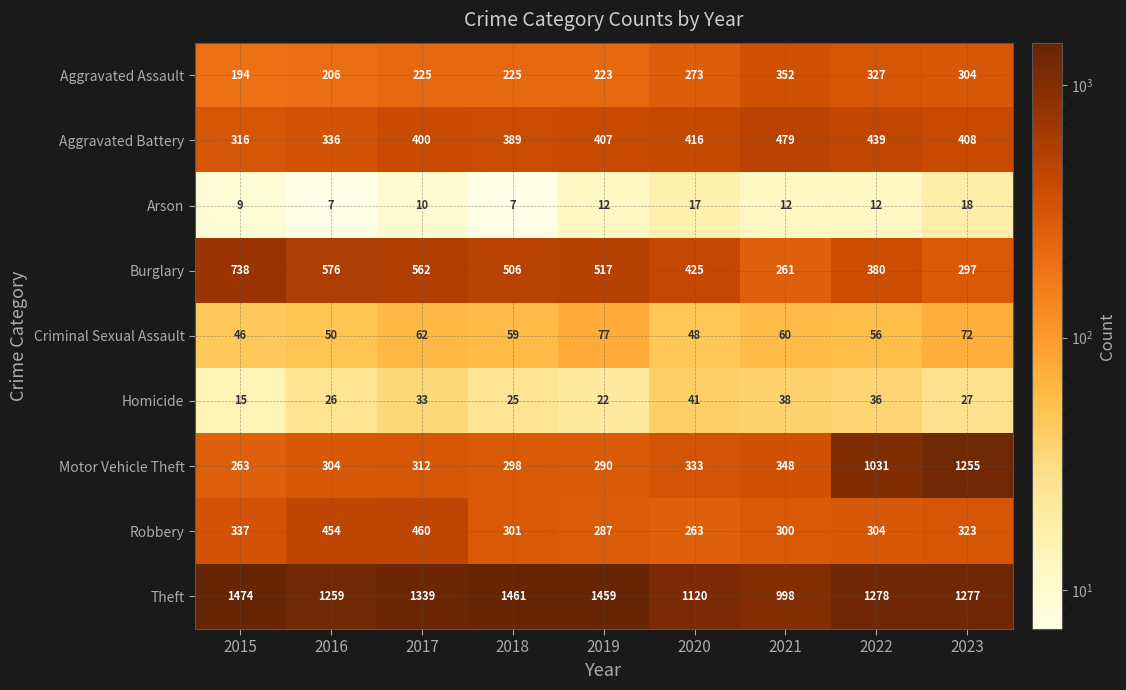

Which series has the largest total across all categories?

Theft